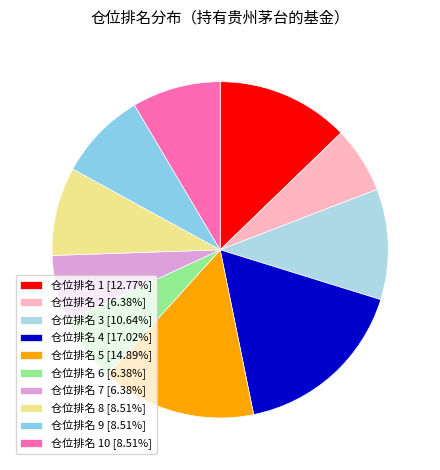

To the nearest percent, what is the difference between the largest and smallest slice percentages?

11%